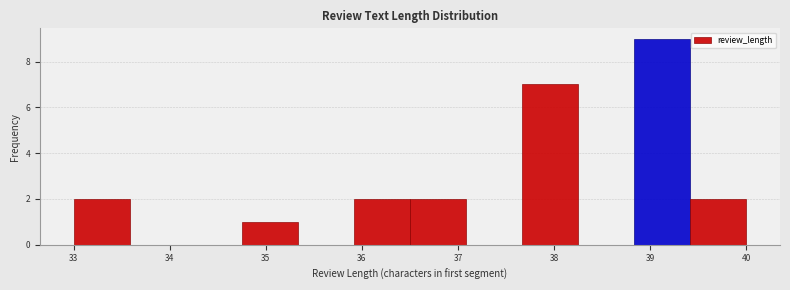

Reading left to right, list every bar in this chart as the range it spans on the x-axis followed by its height. Neither the bar edges nor the heights are printed on the chart, so give them approximately, as read against the axes.

33.0 to 33.6: 2
33.6 to 34.2: 0
34.2 to 34.8: 0
34.8 to 35.3: 1
35.3 to 35.9: 0
35.9 to 36.5: 2
36.5 to 37.1: 2
37.1 to 37.7: 0
37.7 to 38.3: 7
38.3 to 38.8: 0
38.8 to 39.4: 9
39.4 to 40.0: 2